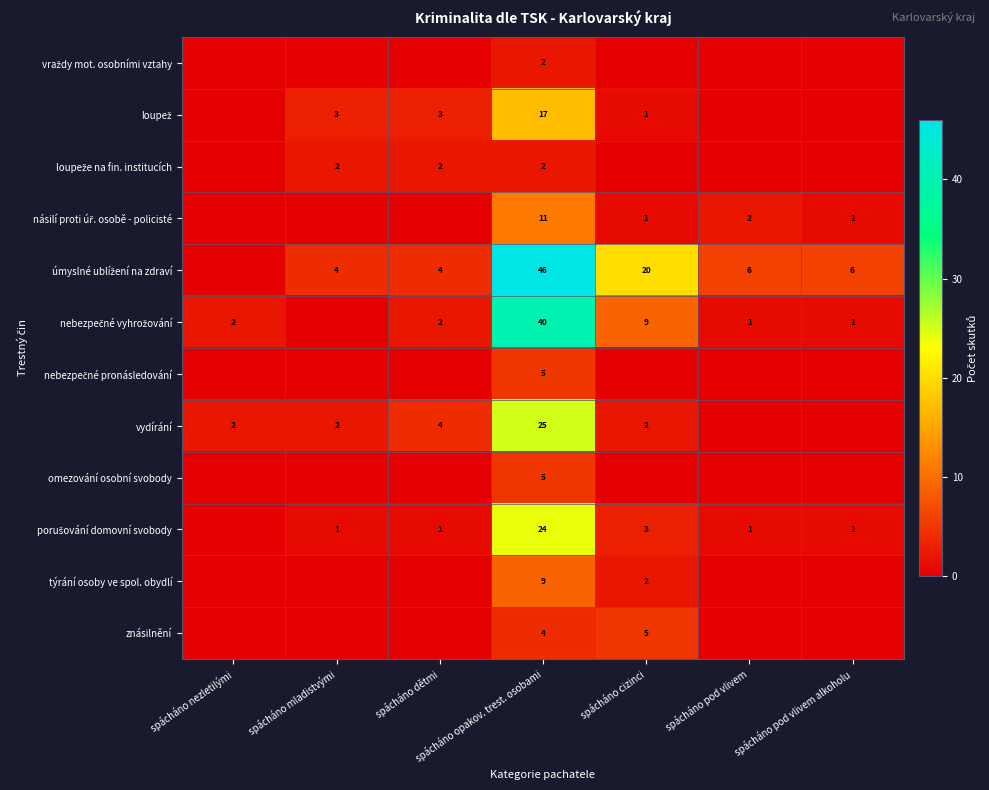

The value of vydírání at spácháno cizinci is 2. True or false?

True